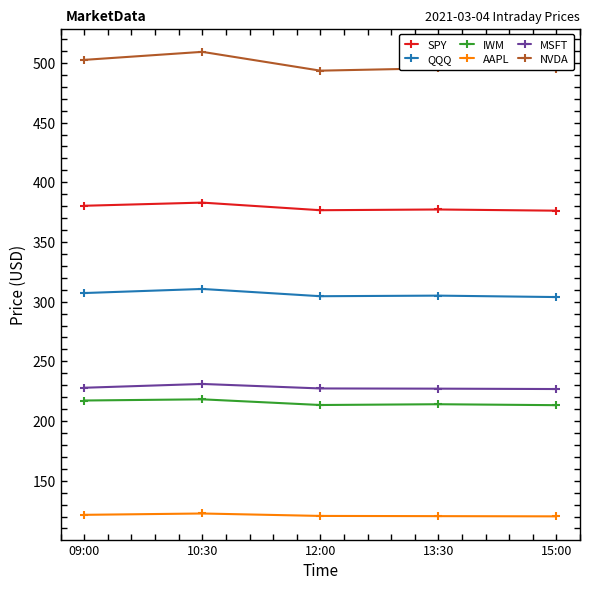

What is the label of the 4th point from the right?

10:30